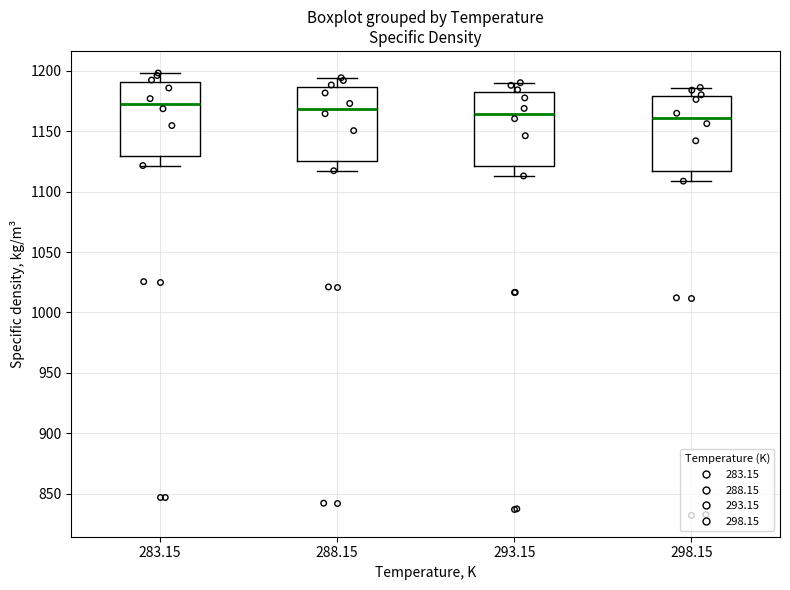

Where does the upper whisker of the box at x = 298.15 end on the y-axis? The values are not printed on the chart, so give them approximately, as read against the axis.

1185